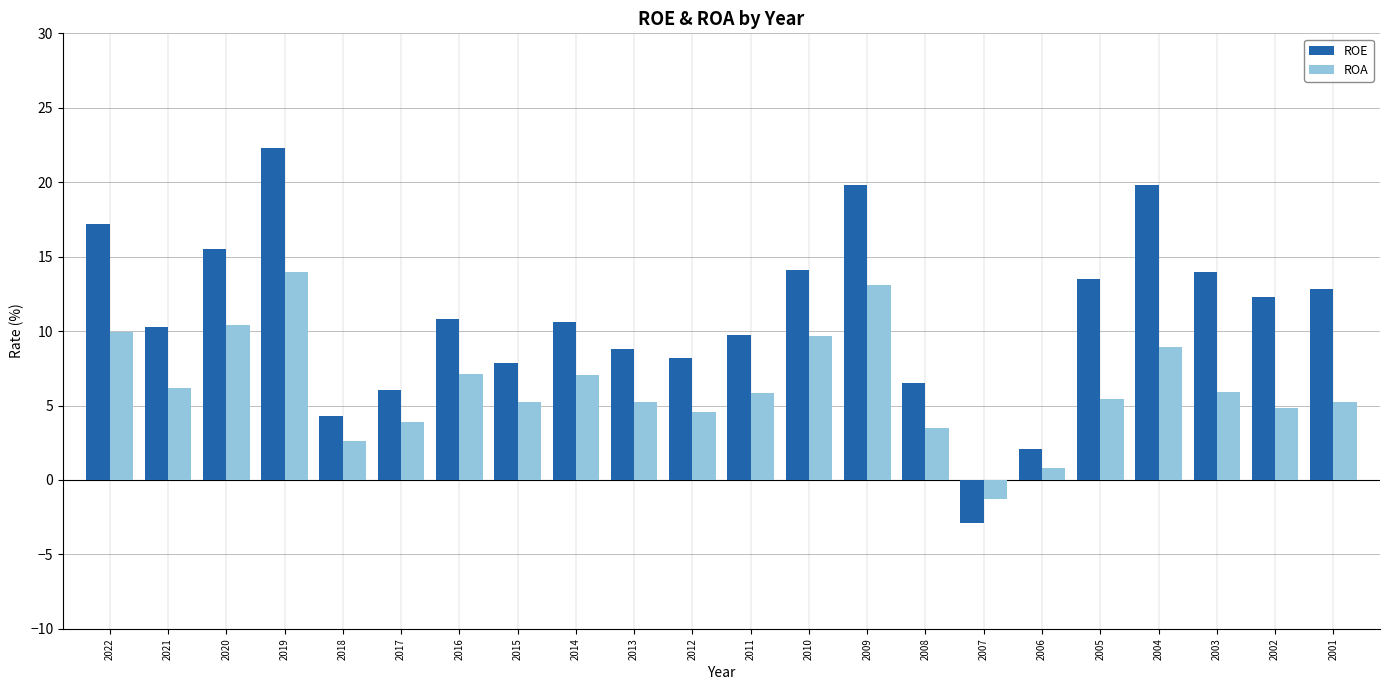

What is the total value across all series at 2015?

13.2